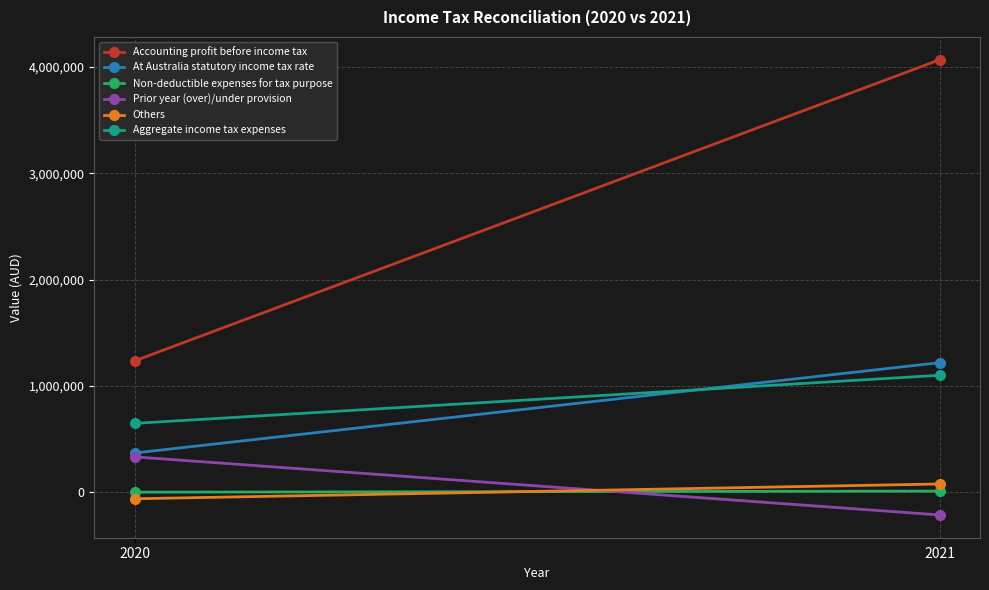

What is the sum of all Accounting profit before income tax values?

5302947